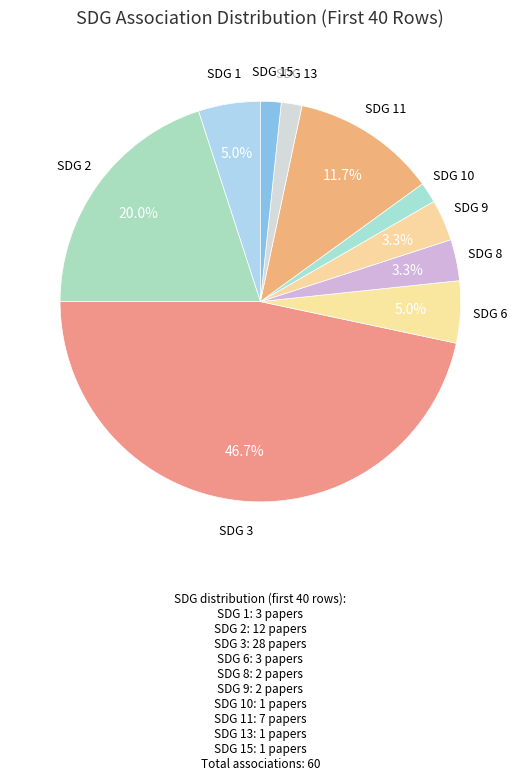

Does SDG 9 account for over 50% of the chart?

No